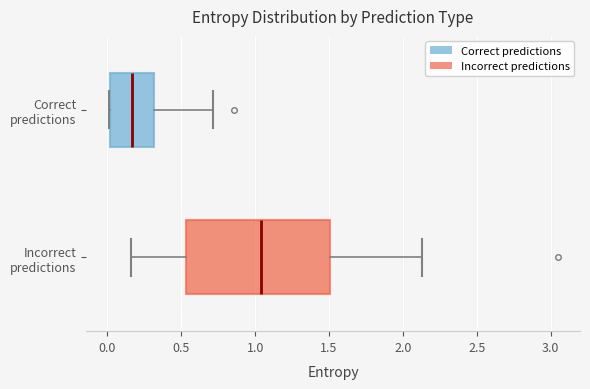

Comparing the boxes themselves (not the whiskers), which one is the widest?

Incorrect predictions